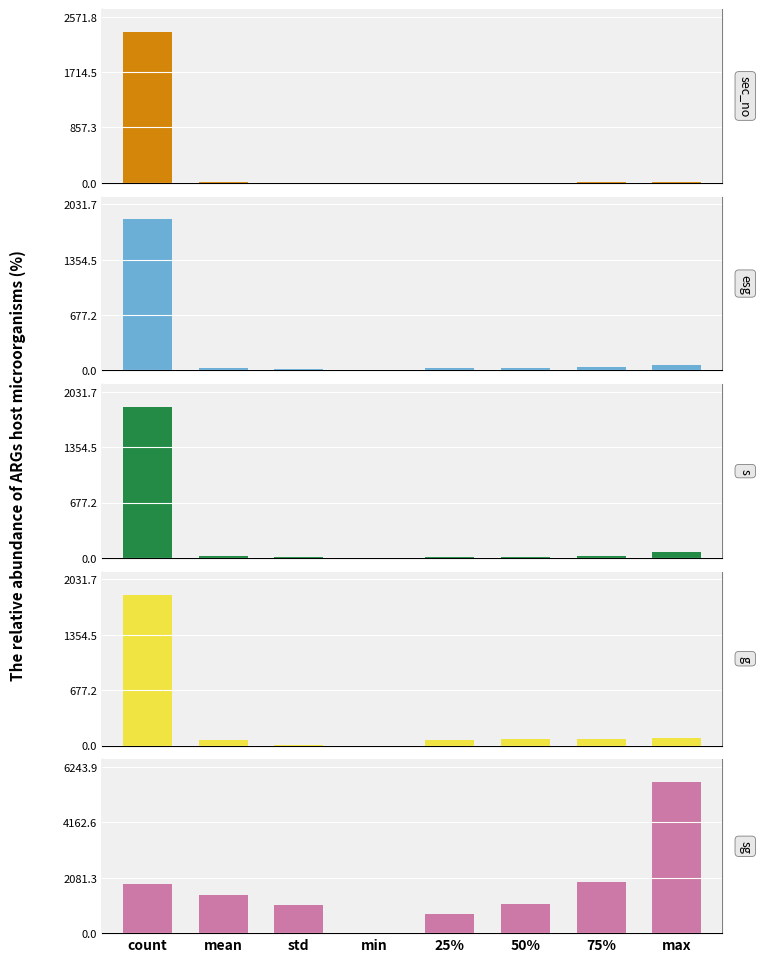

Count the number of data series in this chart.

5